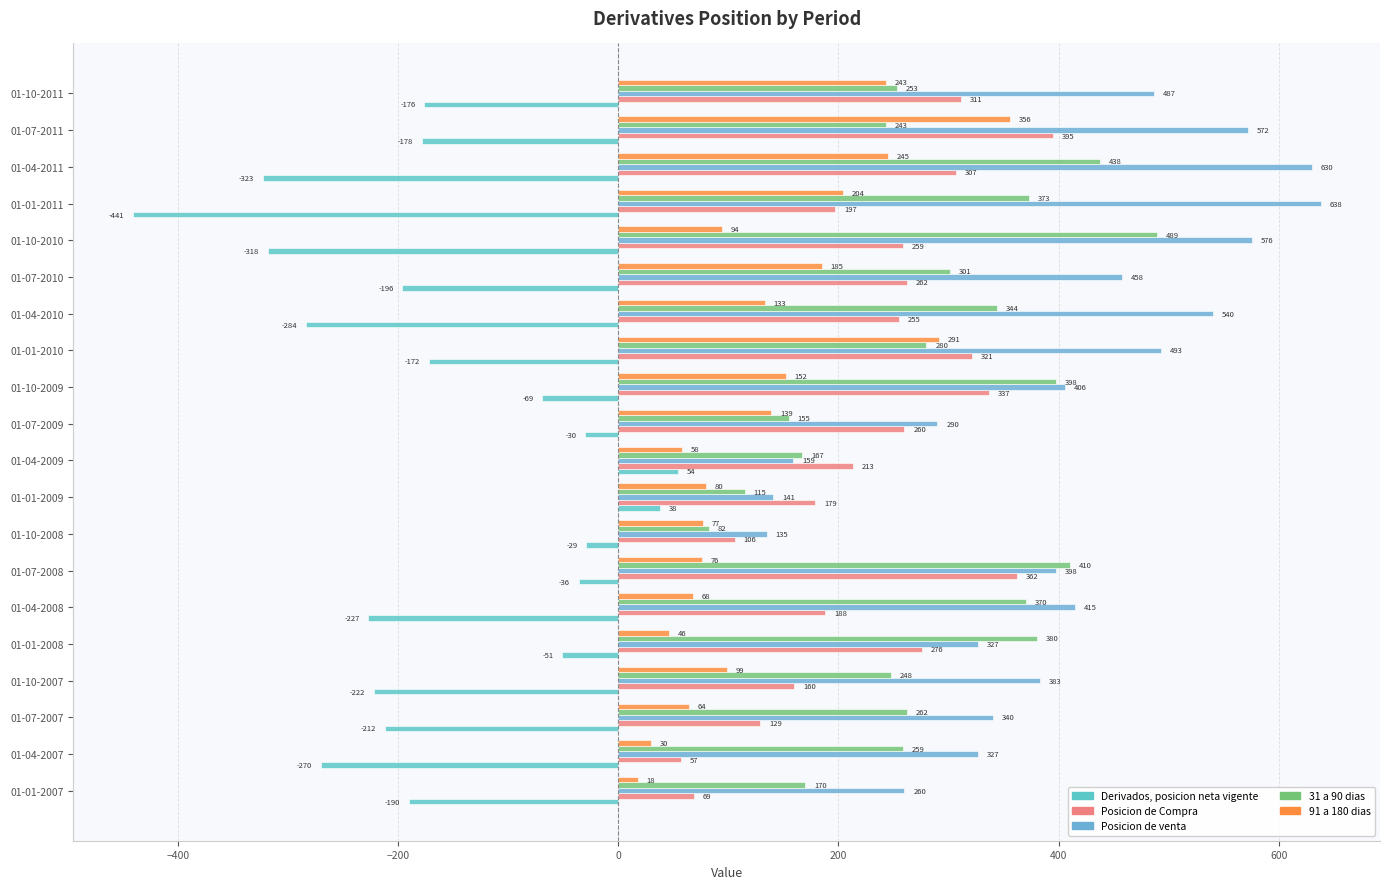

Count the number of data series in this chart.

5